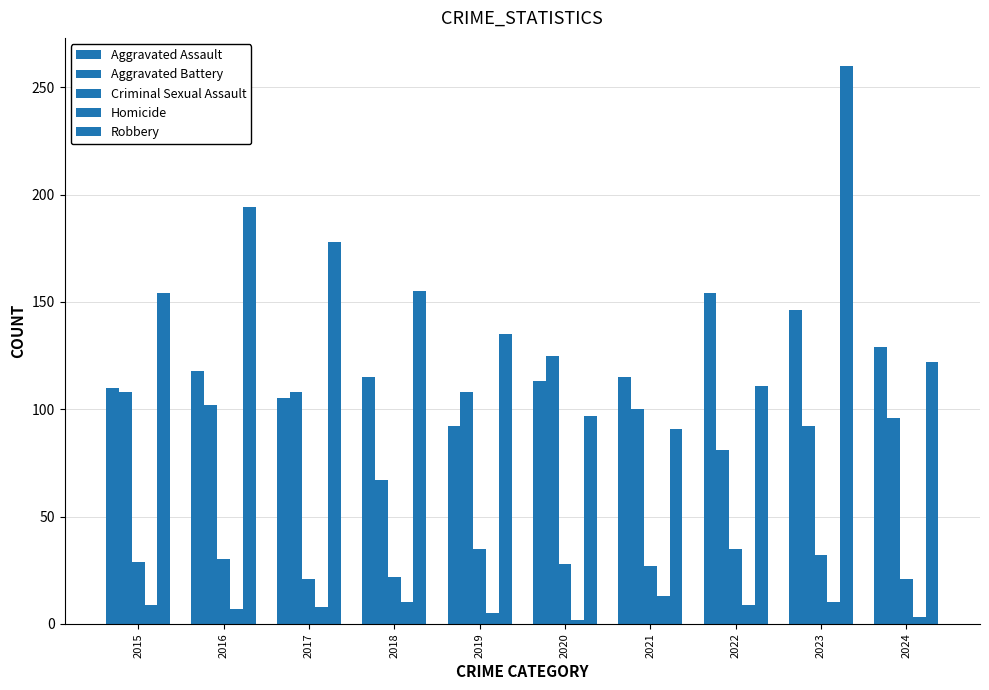

Does the chart contain any negative values?

No